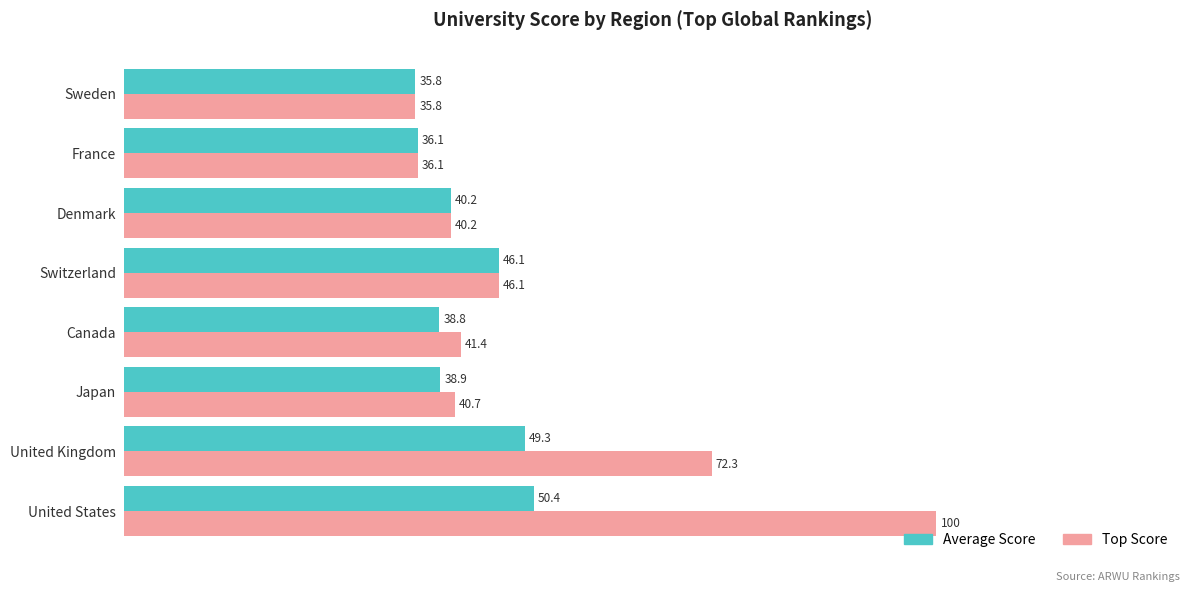

Which series has the widest spread of values?

Top Score